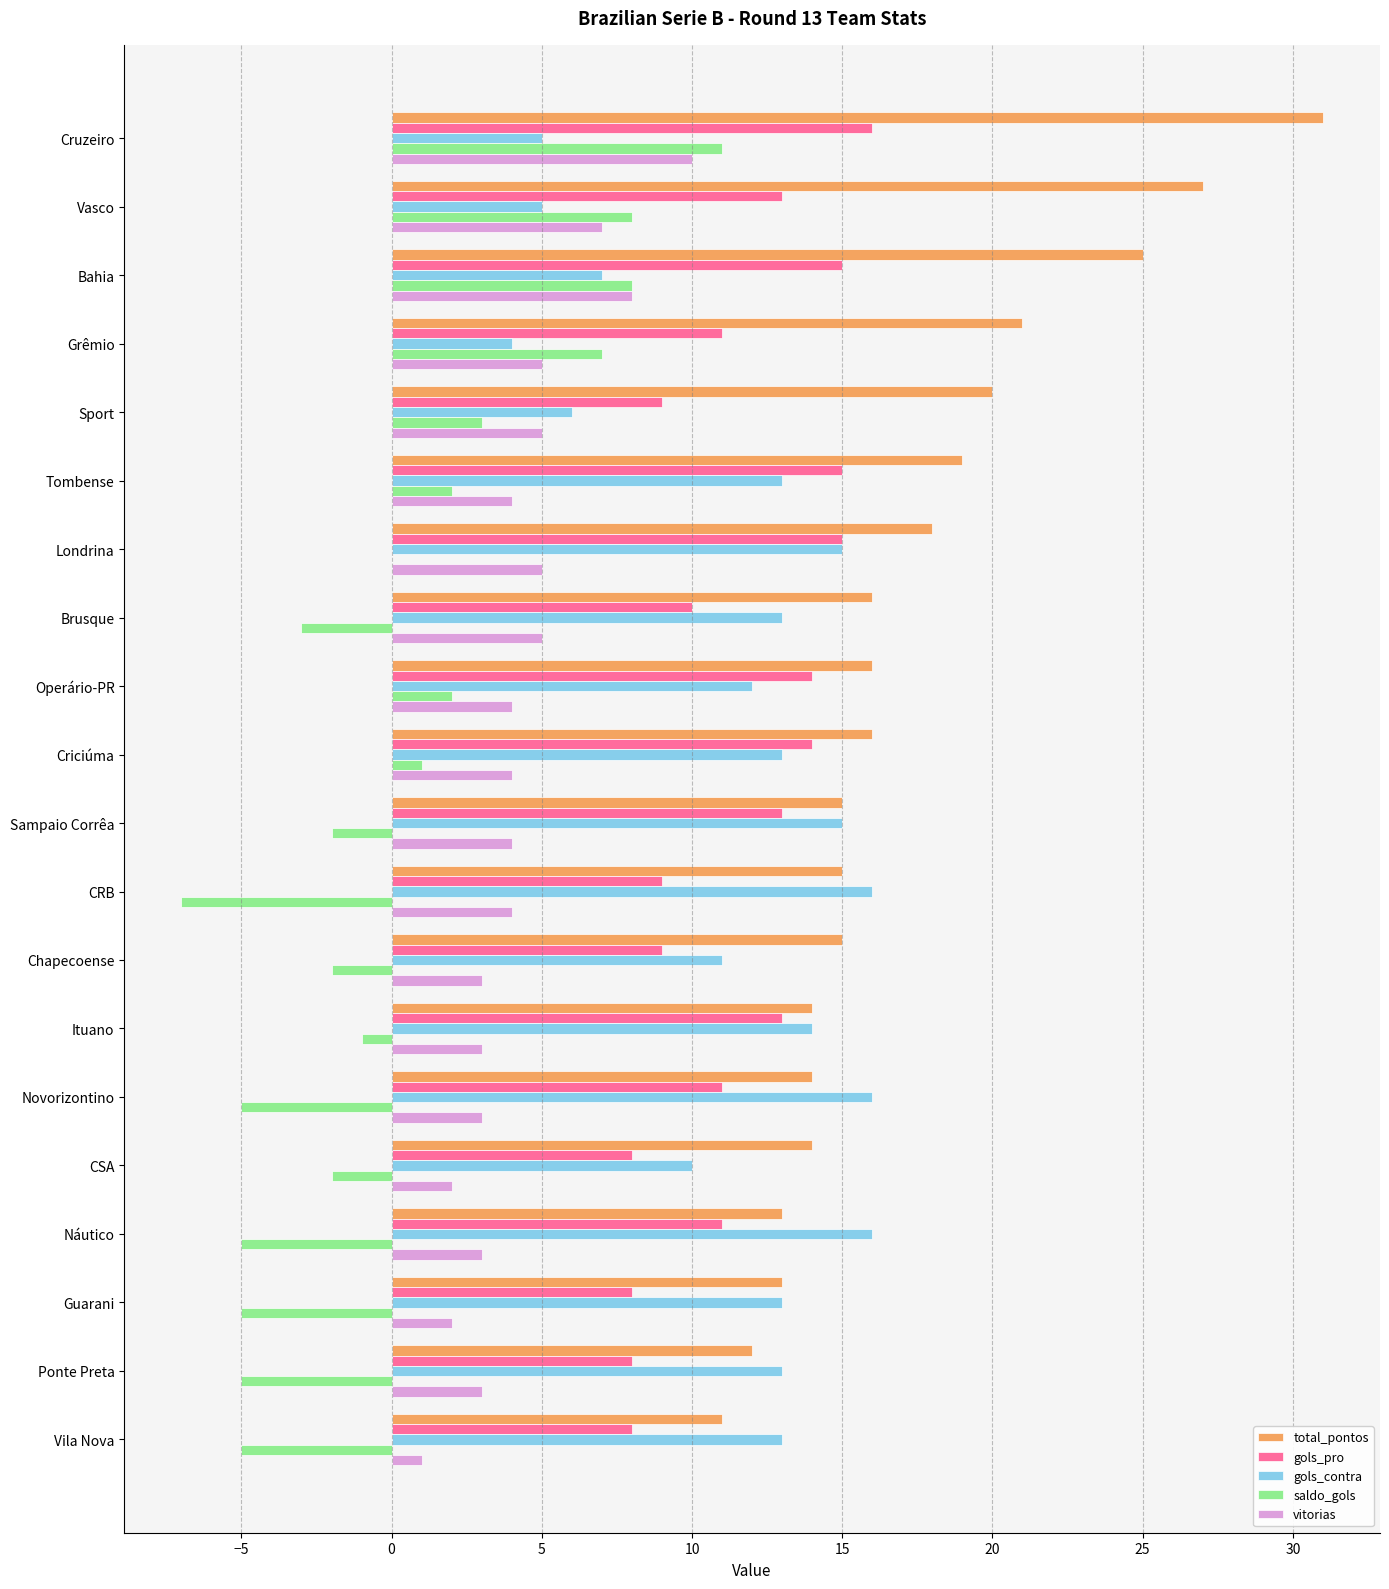

What is the highest value of the vitorias series?

10